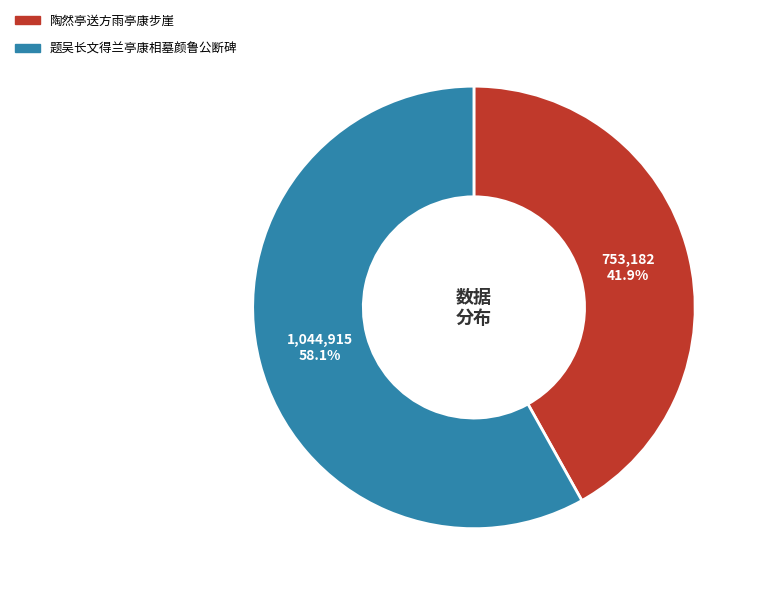

Which slice is the largest?

题吴长文得兰亭康相墓颜鲁公断碑